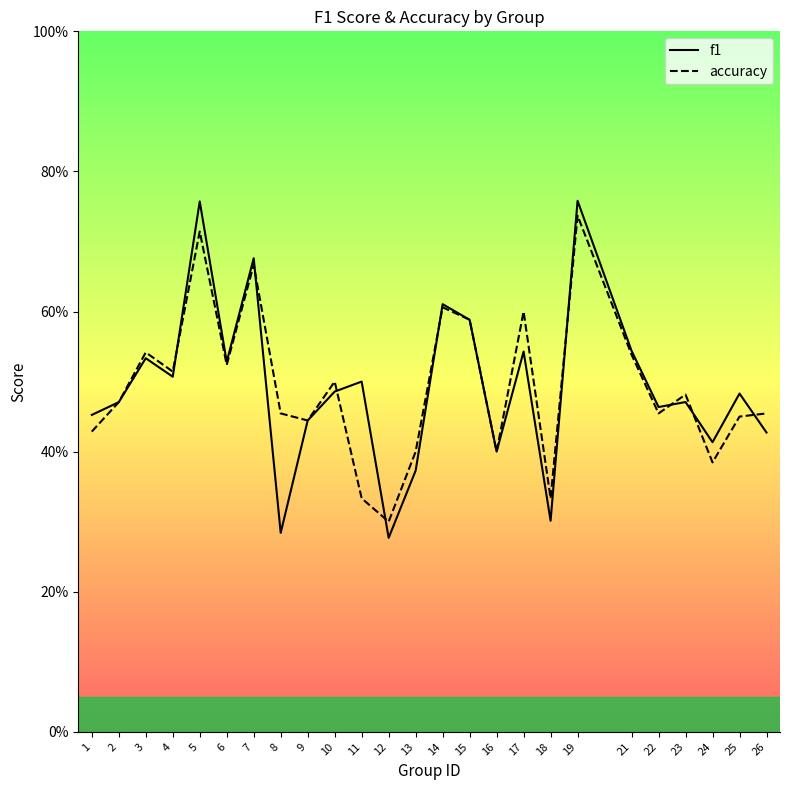

Reading right to left, list all the values displayed in this chart.

f1: 26=0.4	25=0.5	24=0.4	23=0.5	22=0.5	21=0.5	19=0.8	18=0.3	17=0.5	16=0.4	15=0.6	14=0.6	13=0.4	12=0.3	11=0.5	10=0.5	9=0.4	8=0.3	7=0.7	6=0.5	5=0.8	4=0.5	3=0.5	2=0.5	1=0.5
accuracy: 26=0.5	25=0.5	24=0.4	23=0.5	22=0.5	21=0.5	19=0.7	18=0.3	17=0.6	16=0.4	15=0.6	14=0.6	13=0.4	12=0.3	11=0.3	10=0.5	9=0.4	8=0.5	7=0.7	6=0.5	5=0.7	4=0.5	3=0.5	2=0.5	1=0.4